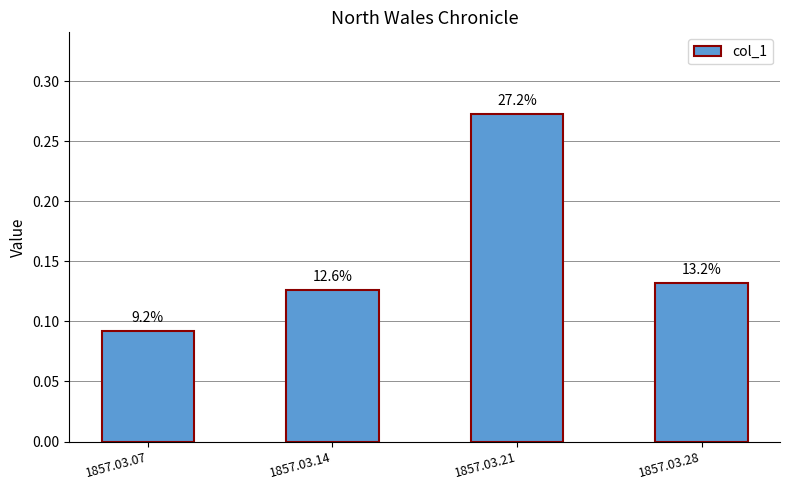

The value at 1857.03.14 is 0.1. True or false?

True